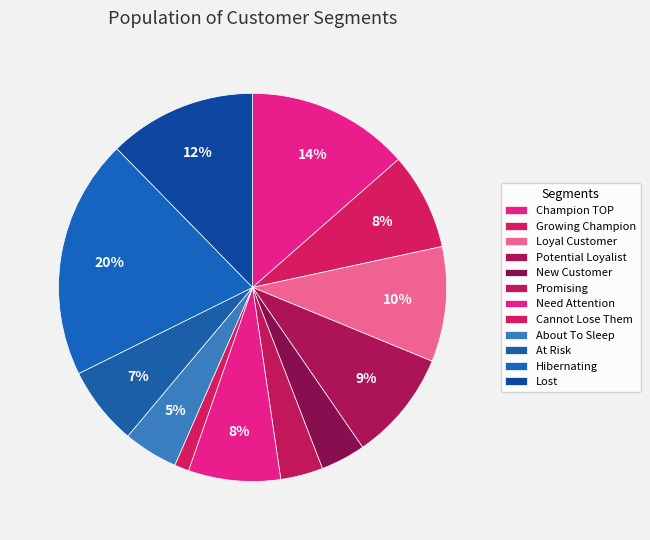

What portion of the pie excludes Potential Loyalist?

90.8%